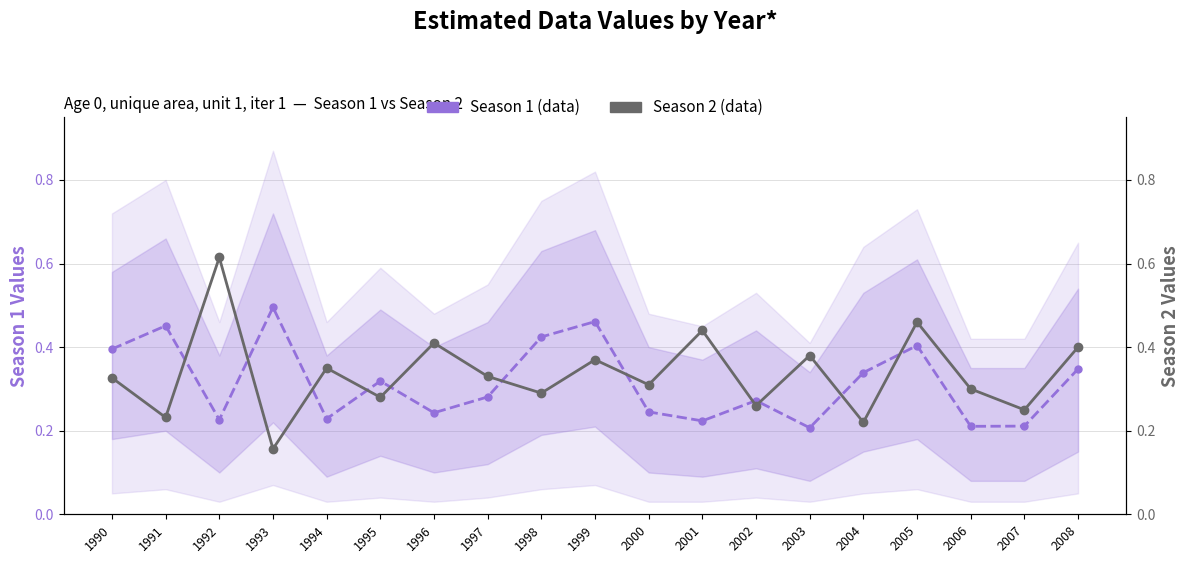

Which series has the largest range (max minus min)?

Season 2 (data)